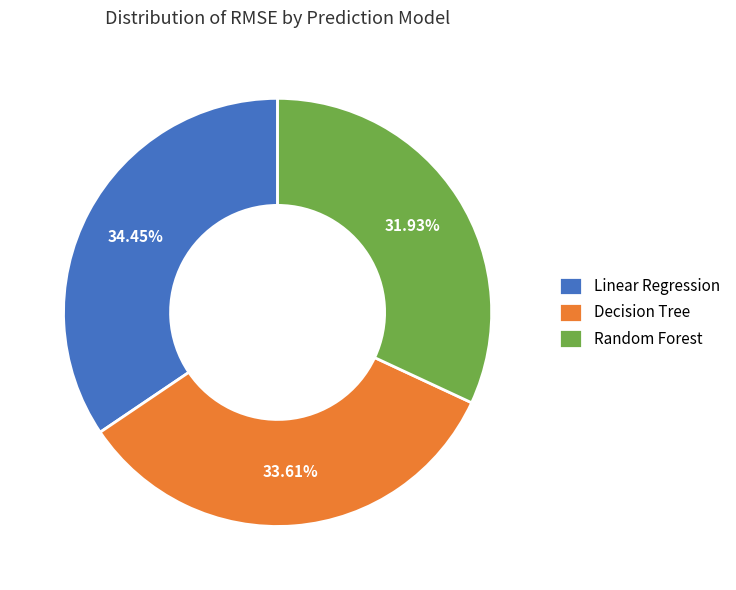

To the nearest percent, what is the difference between the Decision Tree and Linear Regression slice percentages?

1%